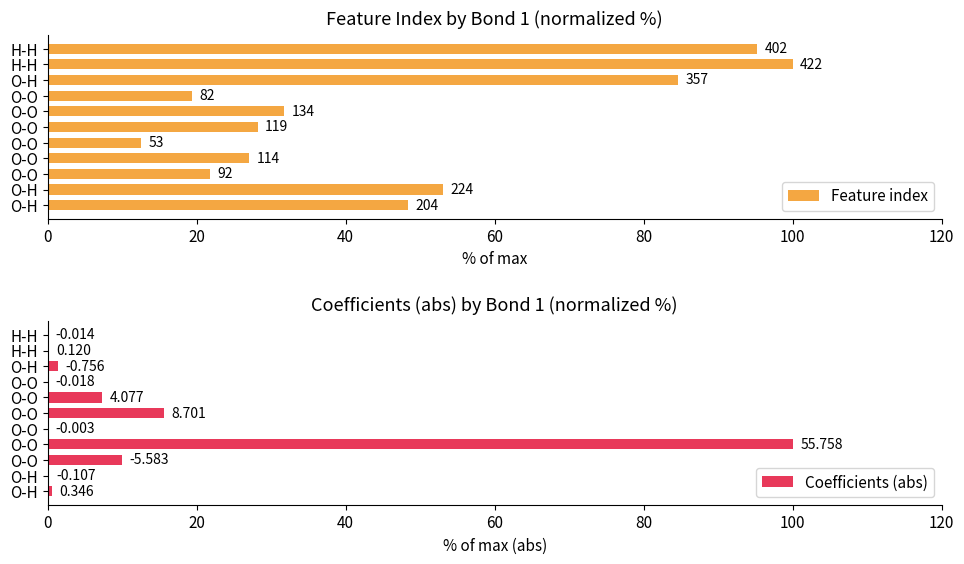

What is the lowest value of the Feature index series?

12.6